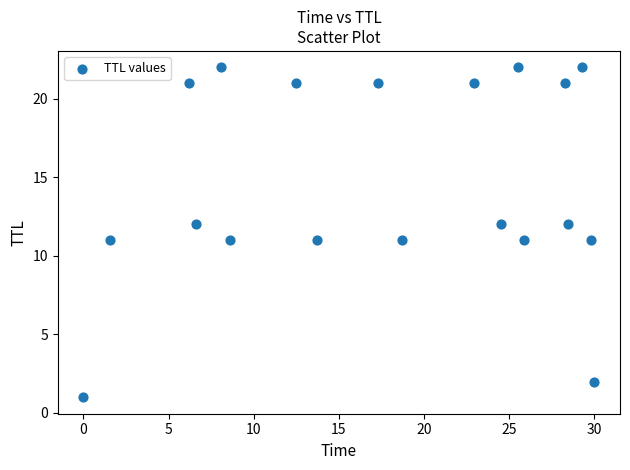

What is the range of Y values (max minus min)?

21